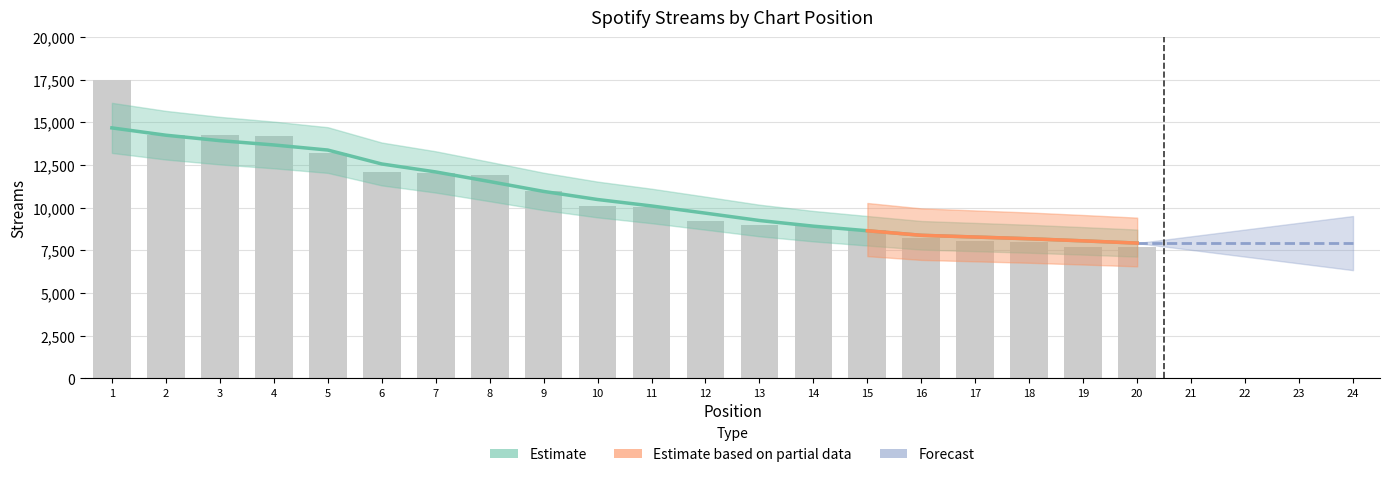

Between 5 and 3, which is larger?

3